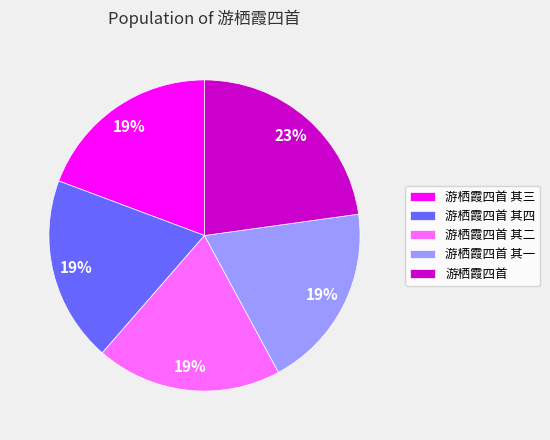

Does 游栖霞四首 其一 account for over 50% of the chart?

No